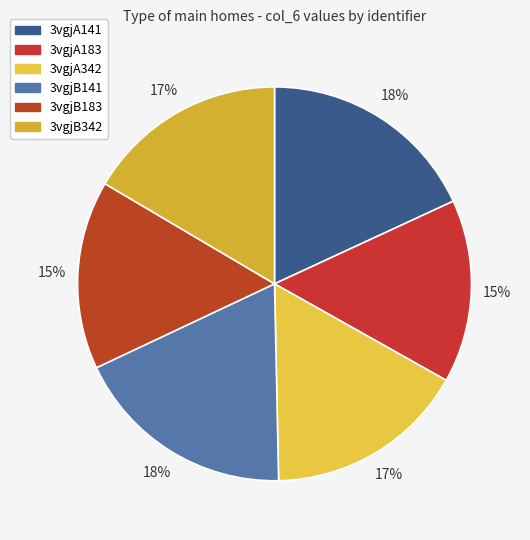

Which has a higher value, 3vgjA183 or 3vgjB141?

3vgjB141